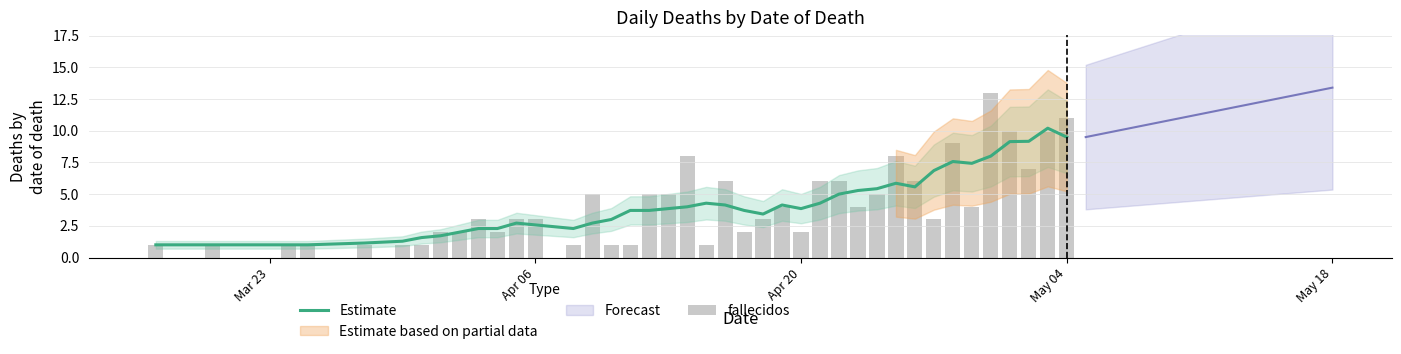

What is the minimum value for Estimate?

1.0